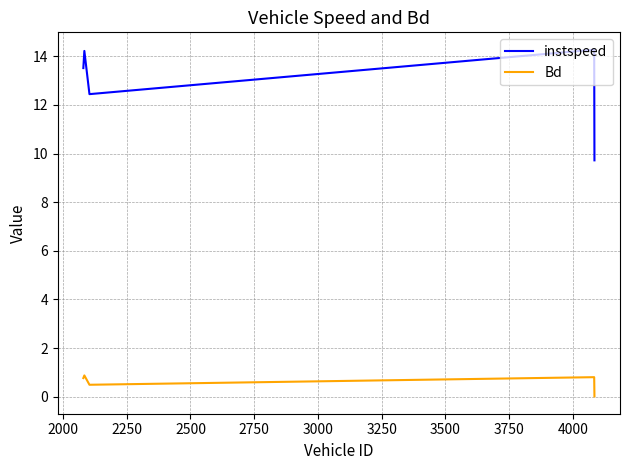

Is this an area chart (filled region under the line)?

No